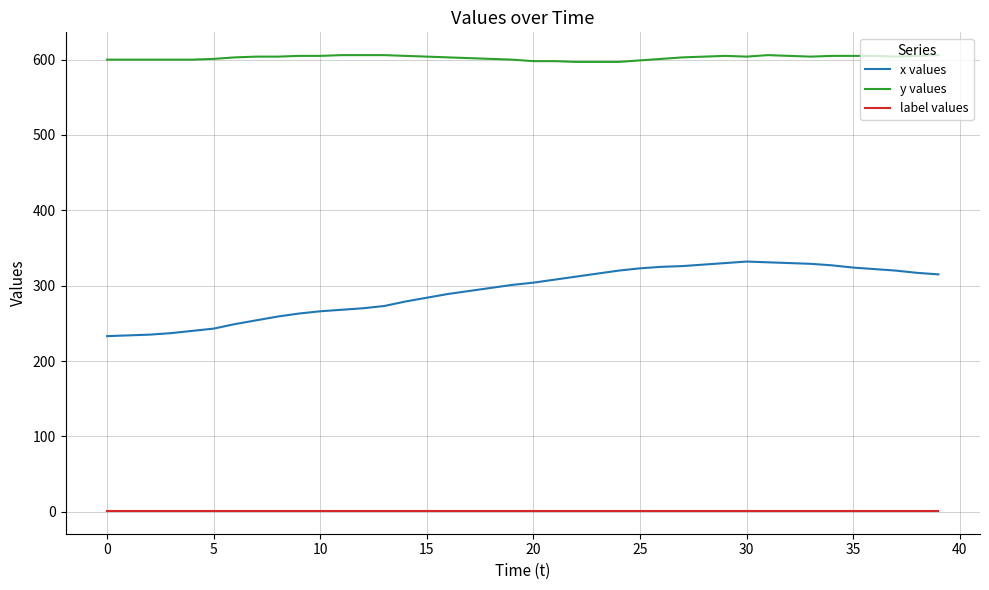

True or false: label values and x values intersect in this chart.

False